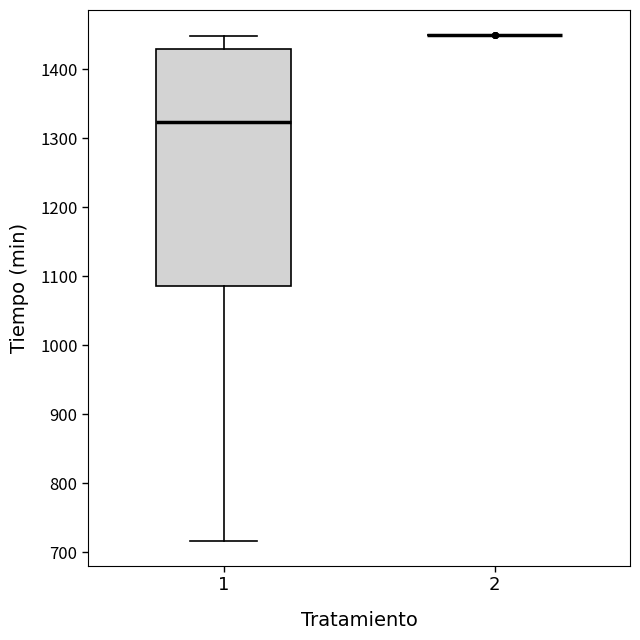

Which box is the tallest, from its lower edge to its upper edge?

1